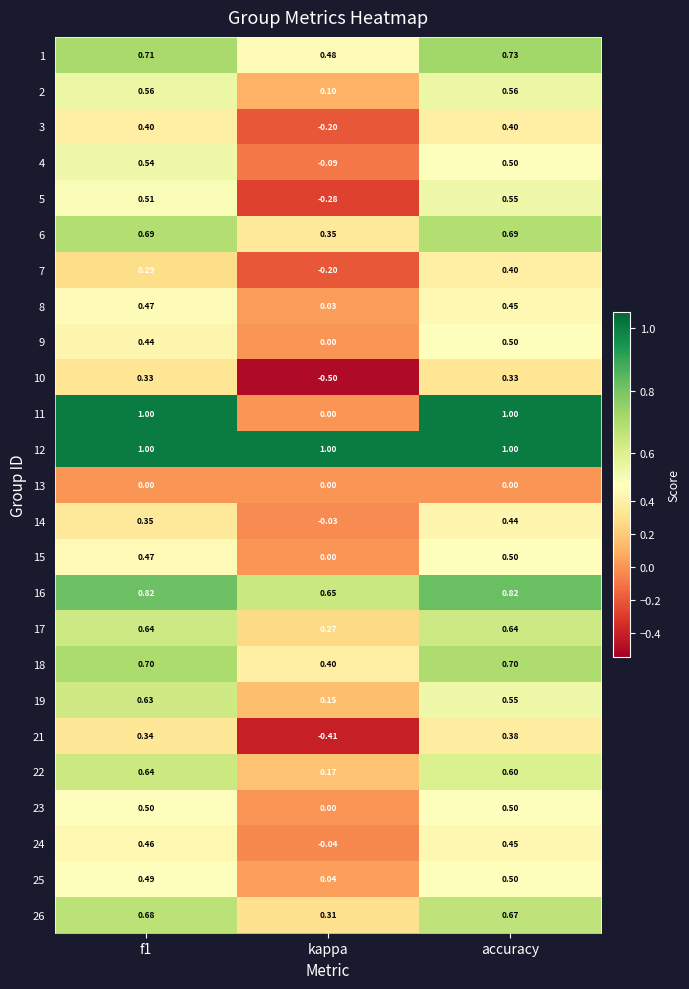

At which category is the sum across all series the highest?

accuracy